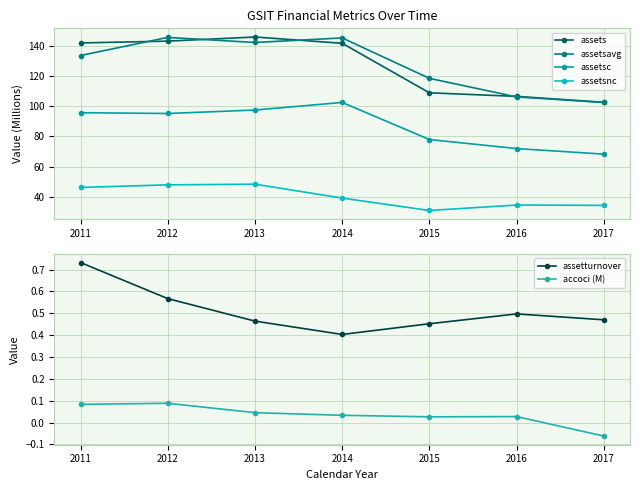

At which label does assetsc first exceed 95?

2011